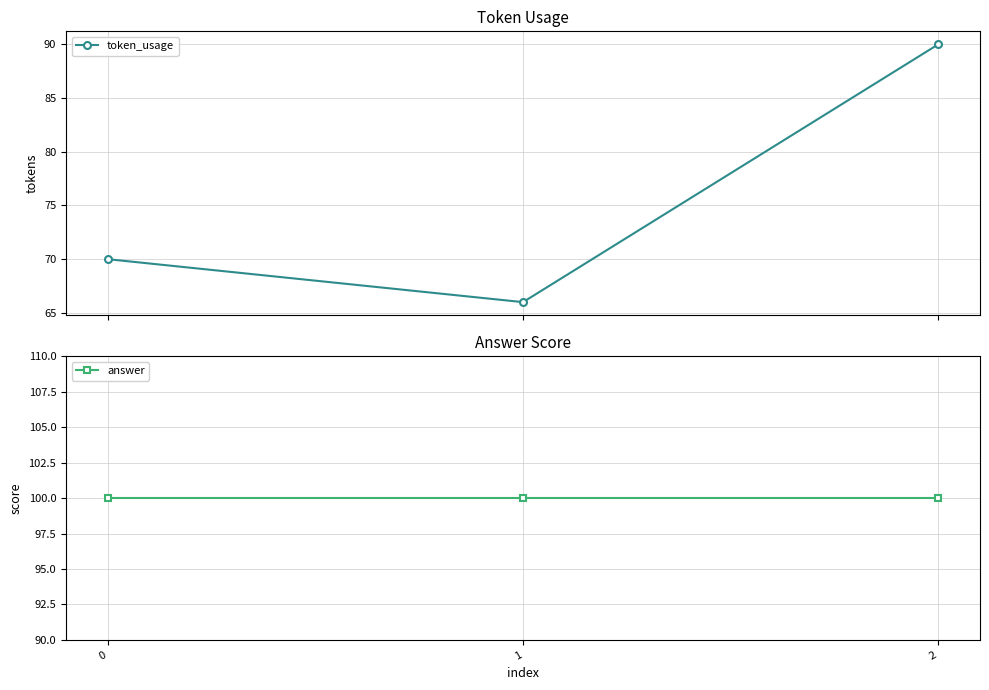

How many series are shown in this chart?

2